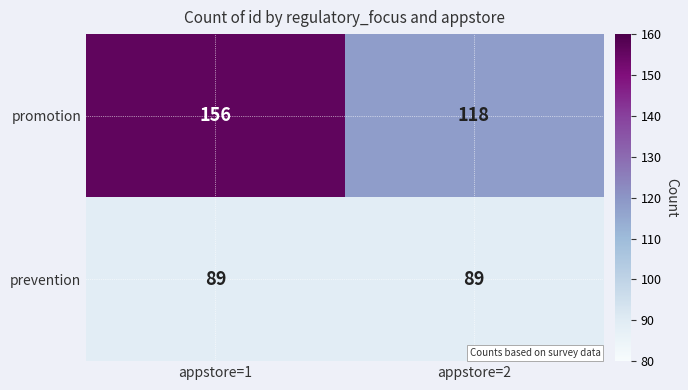

Reading left to right, transcribe all the data shown in this chart.

promotion: appstore=1=156	appstore=2=118
prevention: appstore=1=89	appstore=2=89